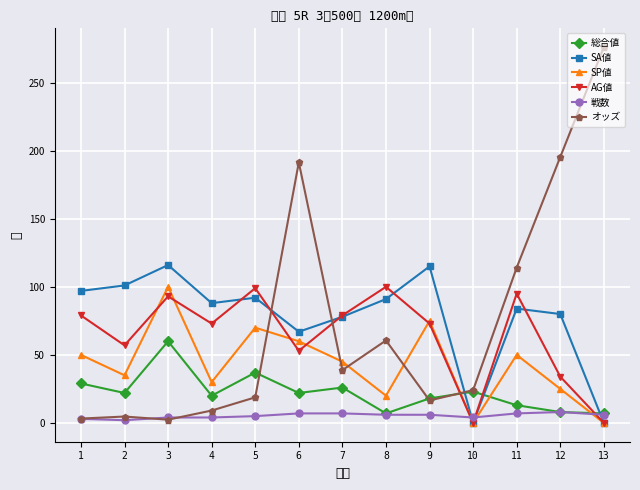

What is the difference between the maximum and minimum values in the SA値 series?

116.0